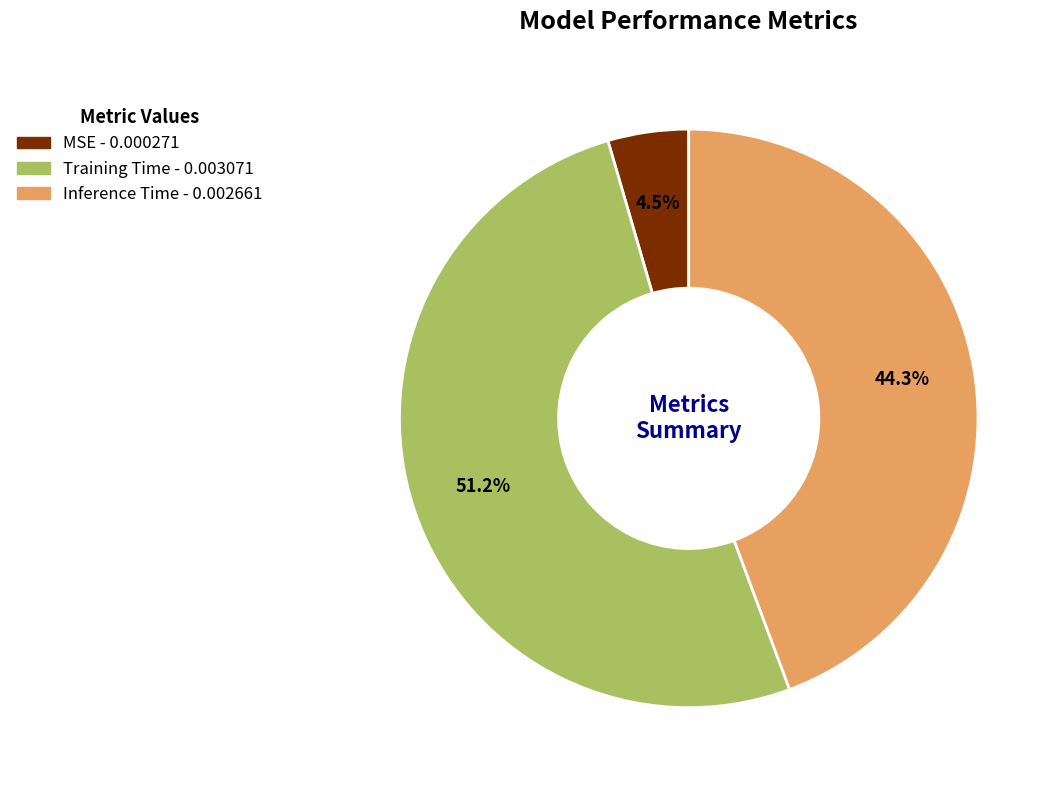

Do Inference Time and MSE together represent more than half of the pie?

No